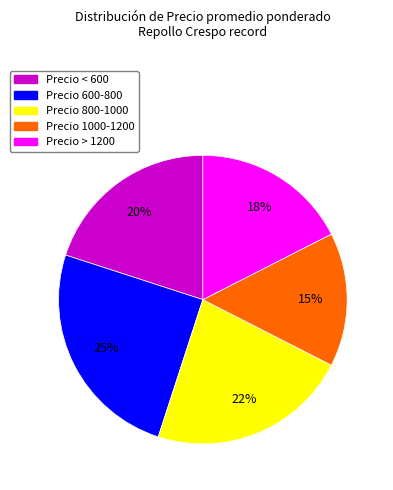

To the nearest percent, what is the average slice percentage?

20%